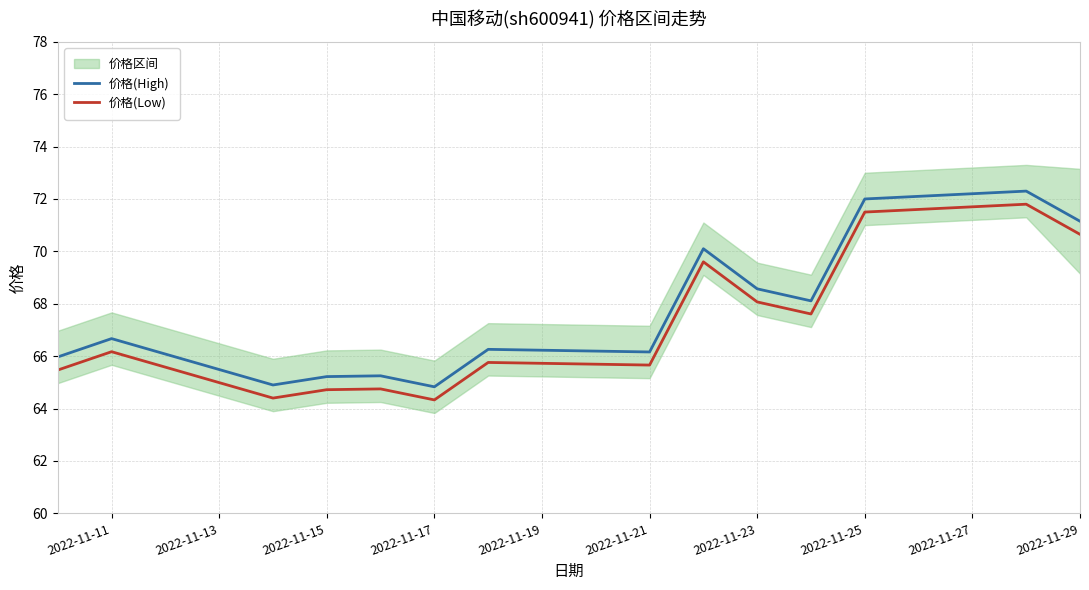

True or false: 价格(High) and 价格(Low) cross at least once.

False